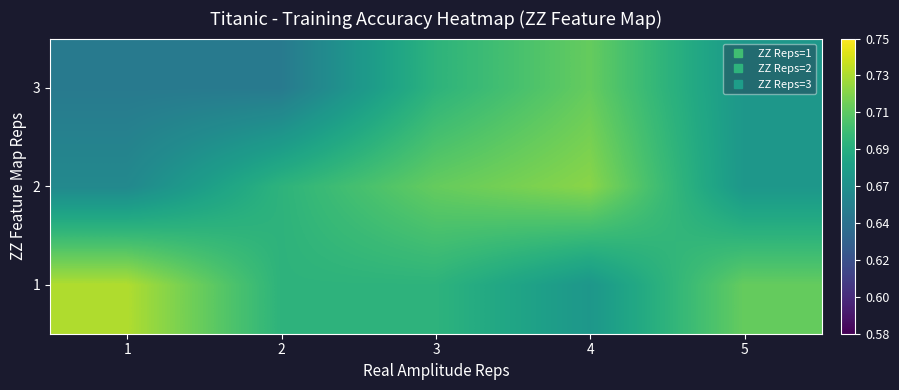

At 4, list the series in order from smallest to largest.

1, 3, 2